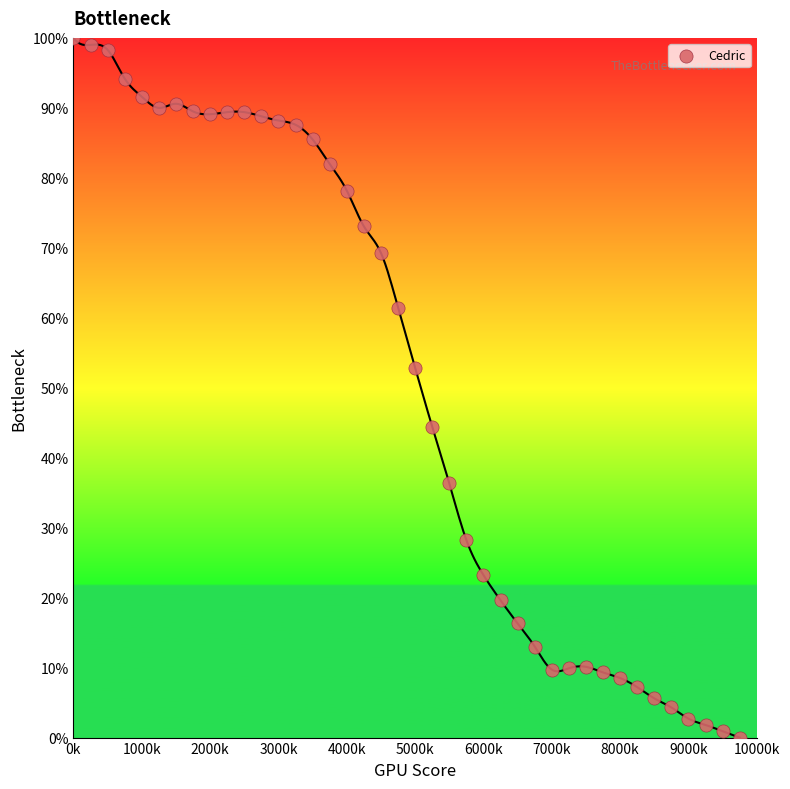

What Y value in the scatter plot is closest to 50?

52.9